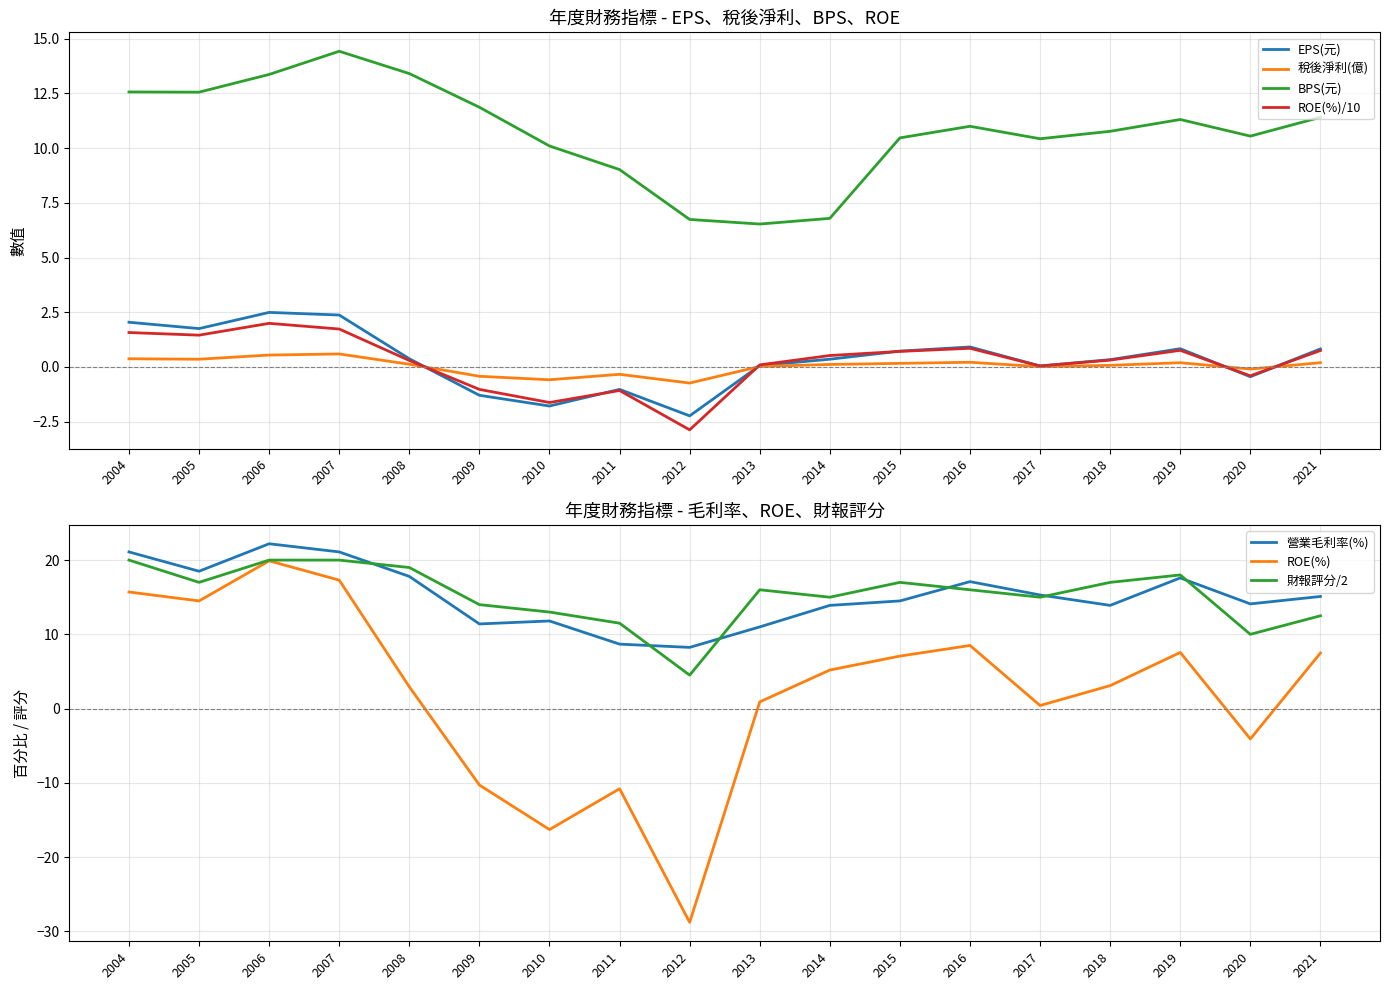

How many positive values does the 稅後淨利(億) series have?

13